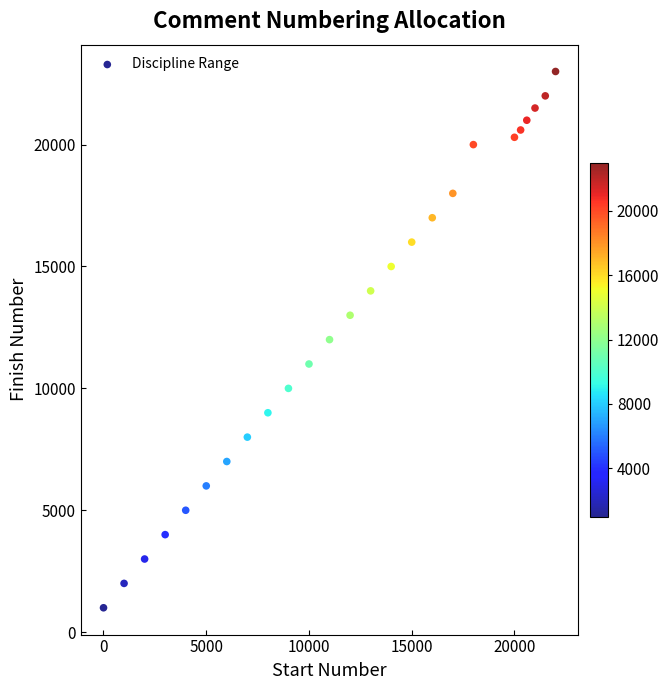

What is the range of X values (max minus min)?

22000